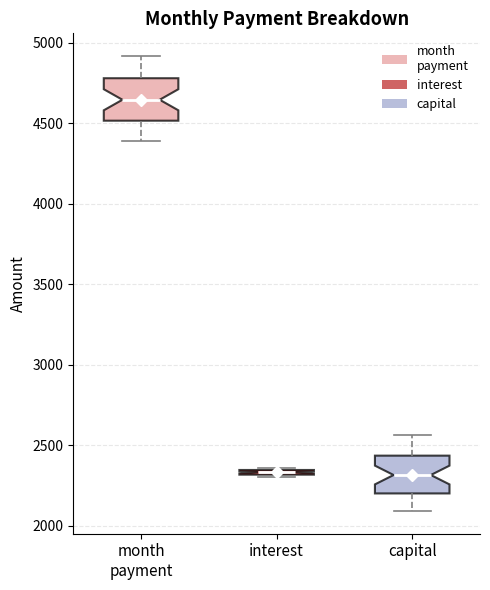

Where does the median line of the box for capital sit on the y-axis? The values are not printed on the chart, so give them approximately, as read against the axis.

2300